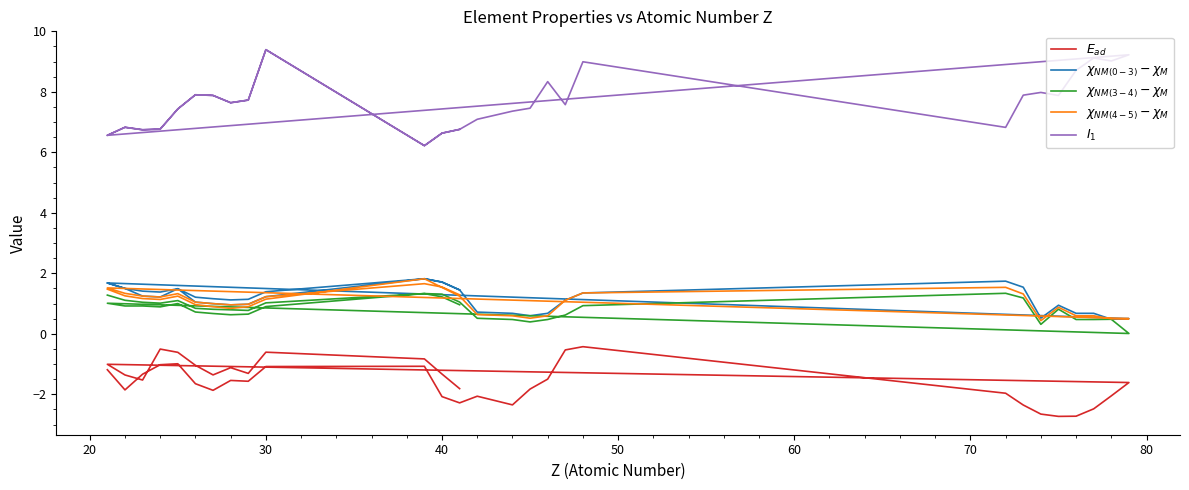

Which series has the largest total across all categories?

$I_1$